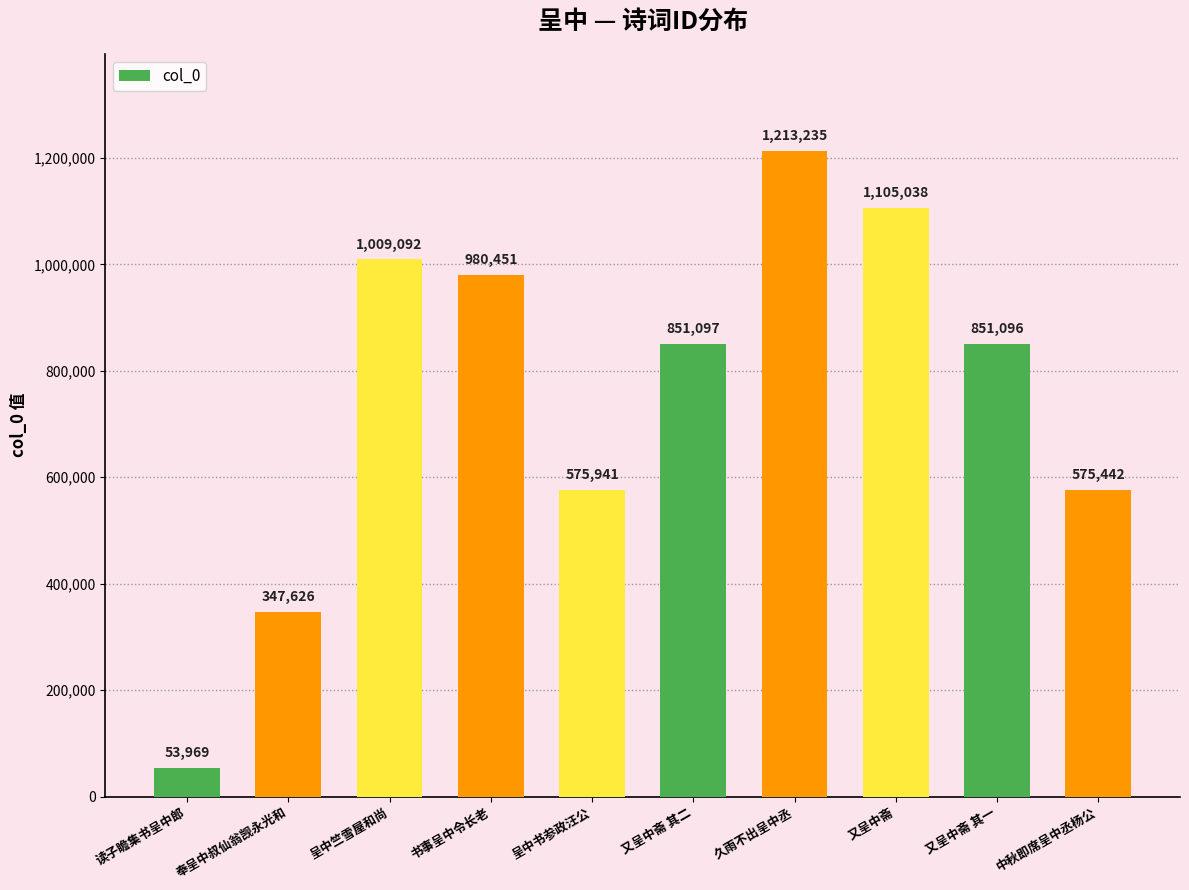

List the labels in order of value, smallest first.

读子瞻集书呈中郎, 奉呈中叔仙翁觊永光和, 中秋即席呈中丞杨公, 呈中书参政汪公, 又呈中斋 其一, 又呈中斋 其二, 书事呈中令长老, 呈中竺雪屋和尚, 又呈中斋, 久雨不出呈中丞